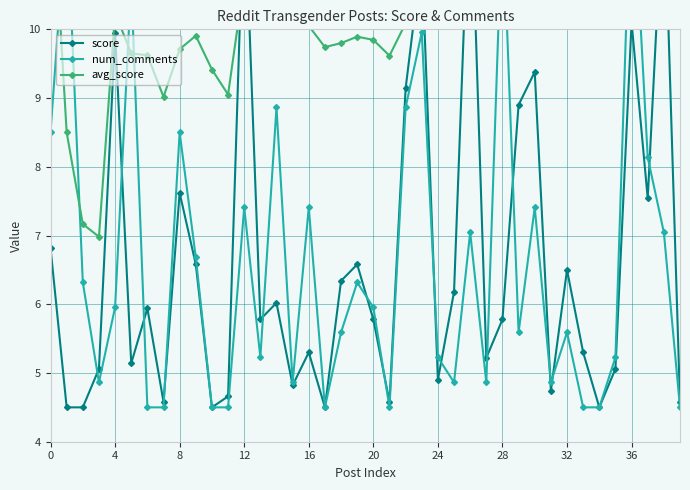

At which category is the sum across all series the highest?

36